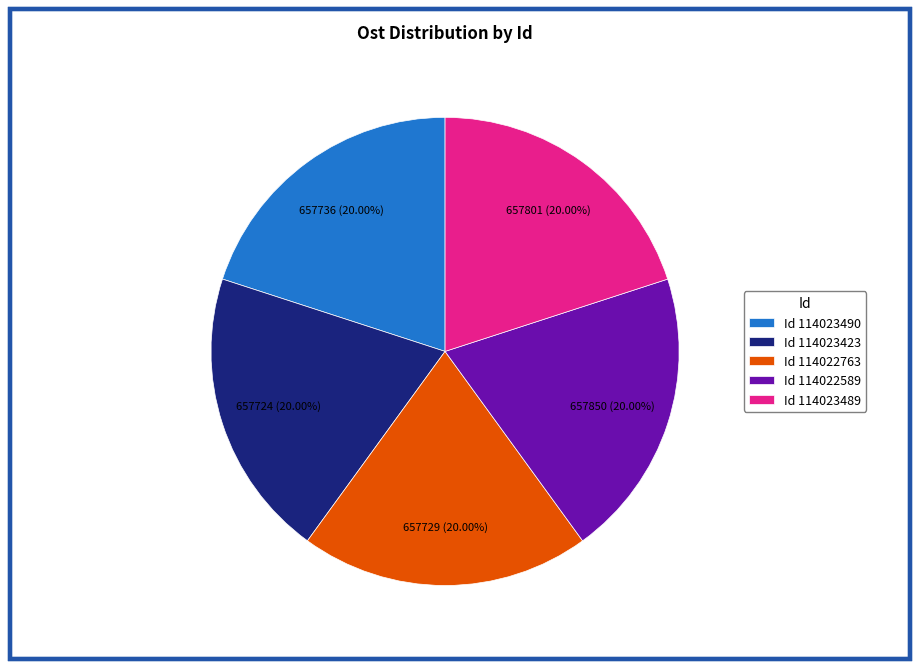

Do Id 114022763 and Id 114023489 together represent more than half of the pie?

No